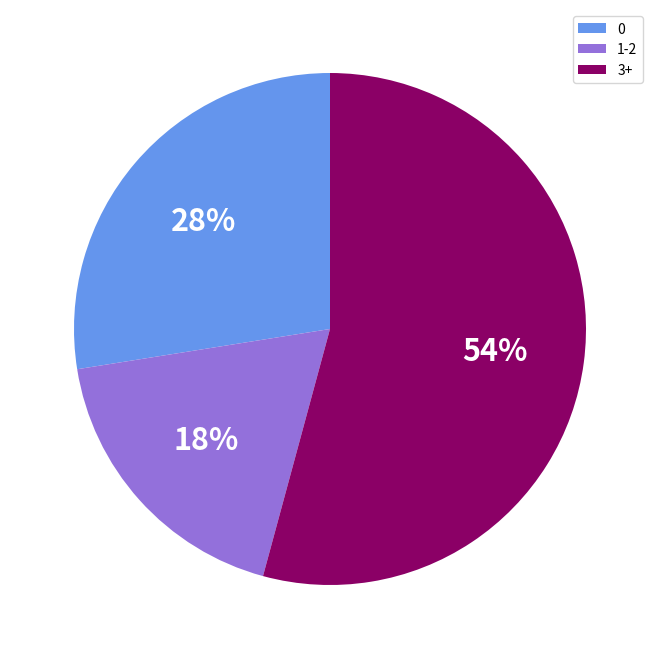

Which has a higher value, 3+ or 1-2?

3+